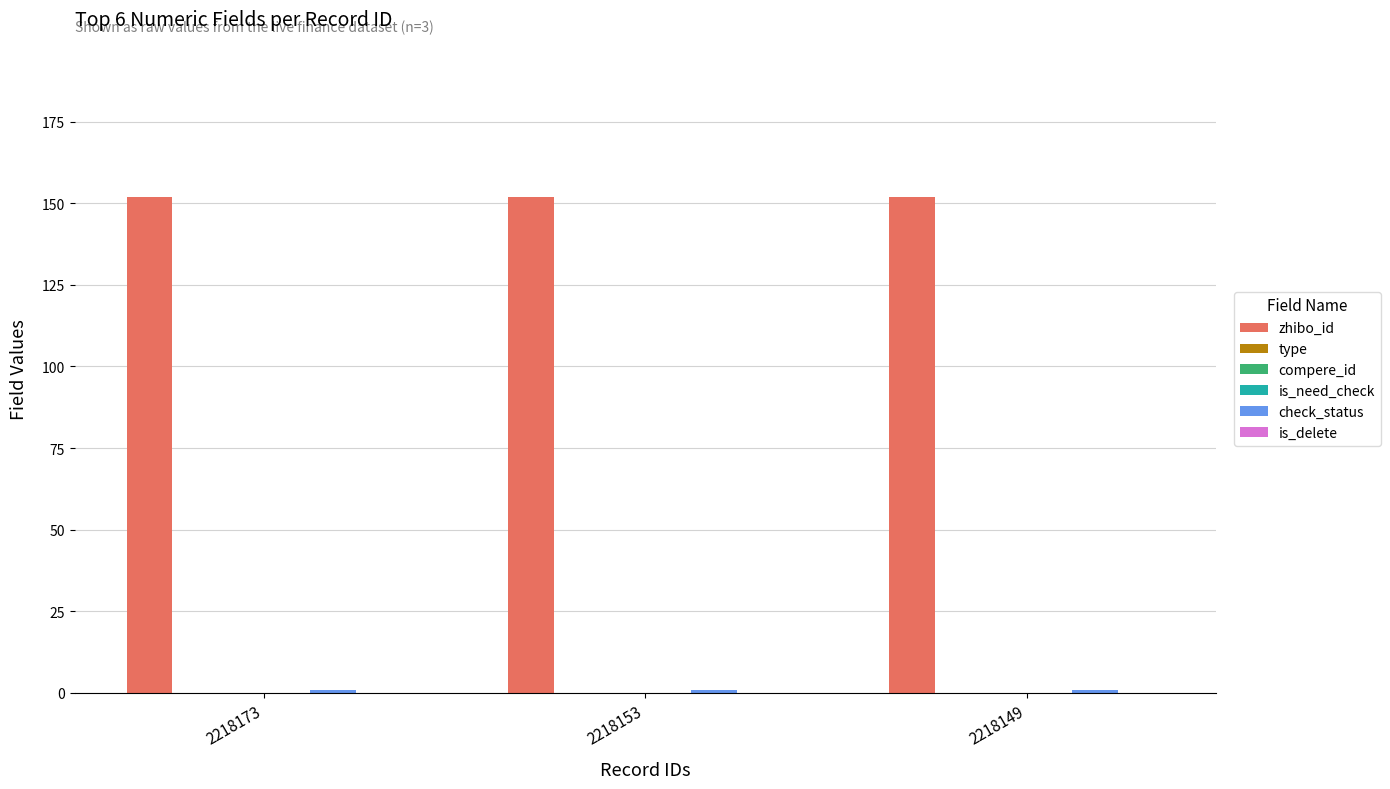

At which category is the sum across all series the highest?

2218173